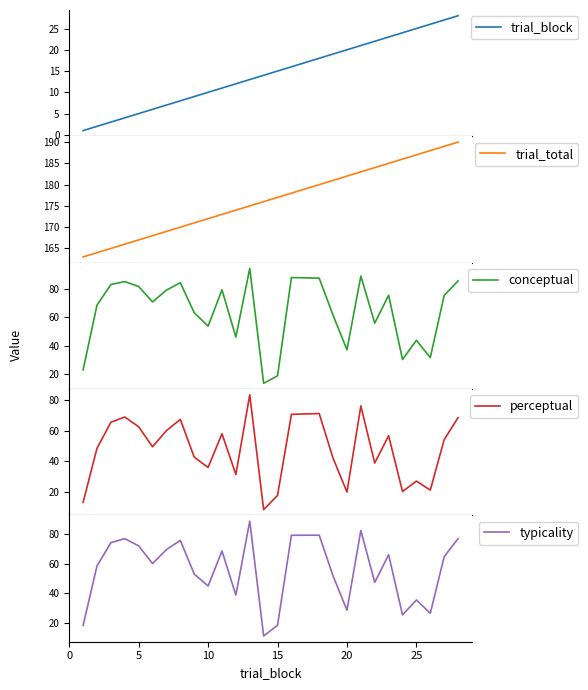

What is the lowest value of the trial_total series?

163